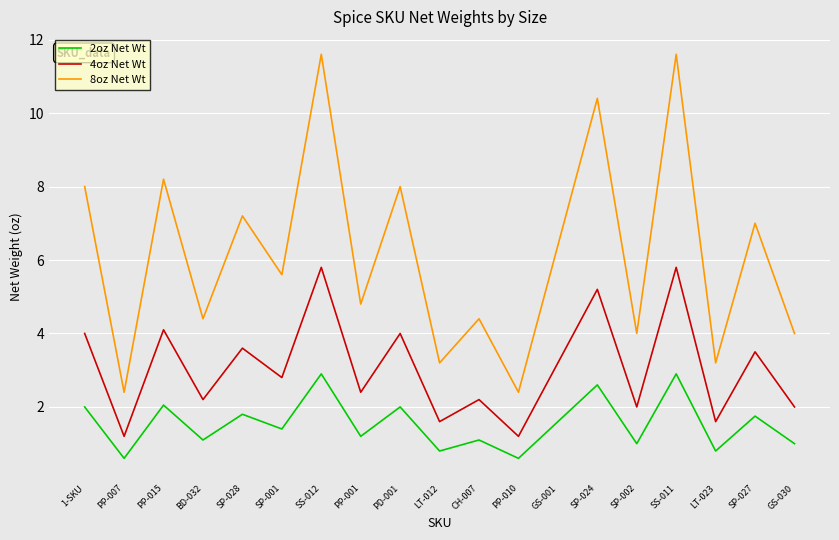

What is the highest value of the 8oz Net Wt series?

11.6